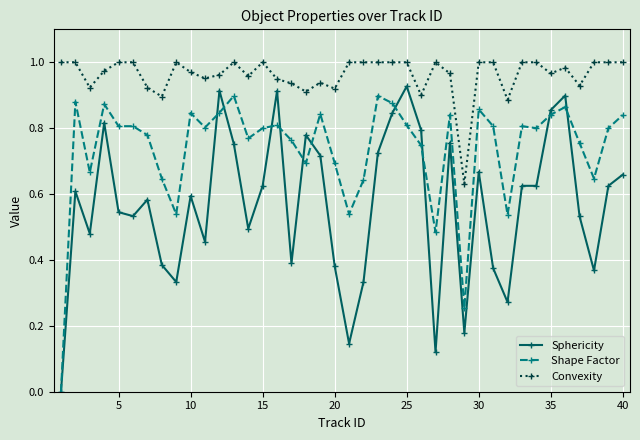

Rank the series by their average value, from highest to lowest.

Convexity, Shape Factor, Sphericity